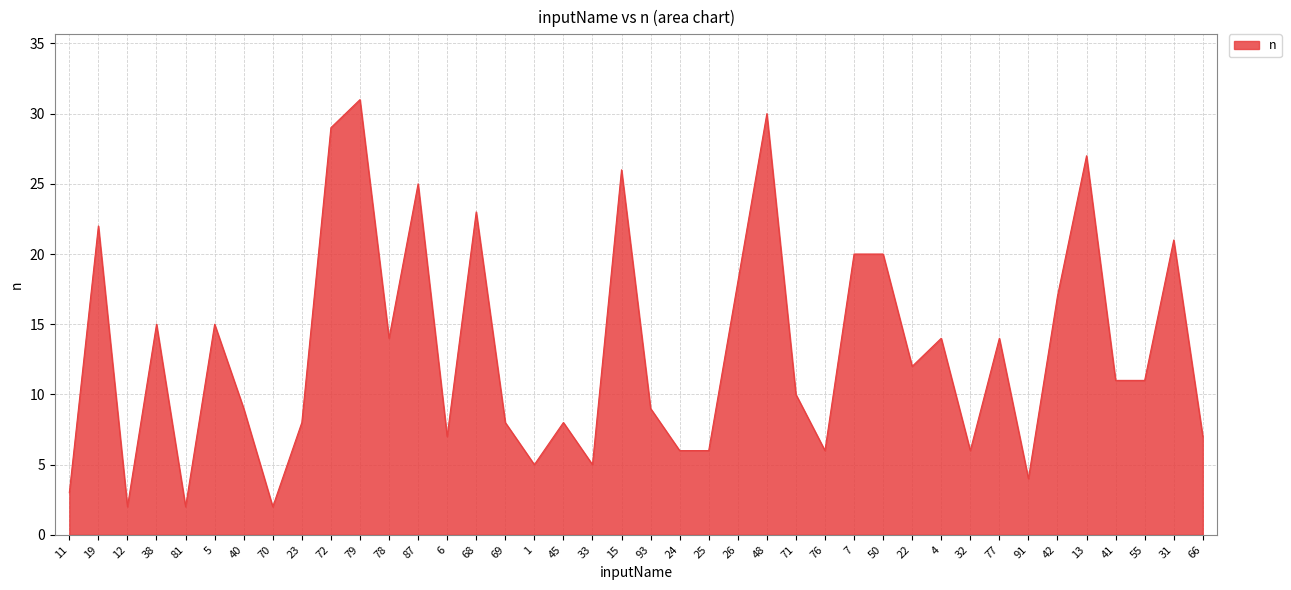

True or false: the data shows 5 at 33.

True